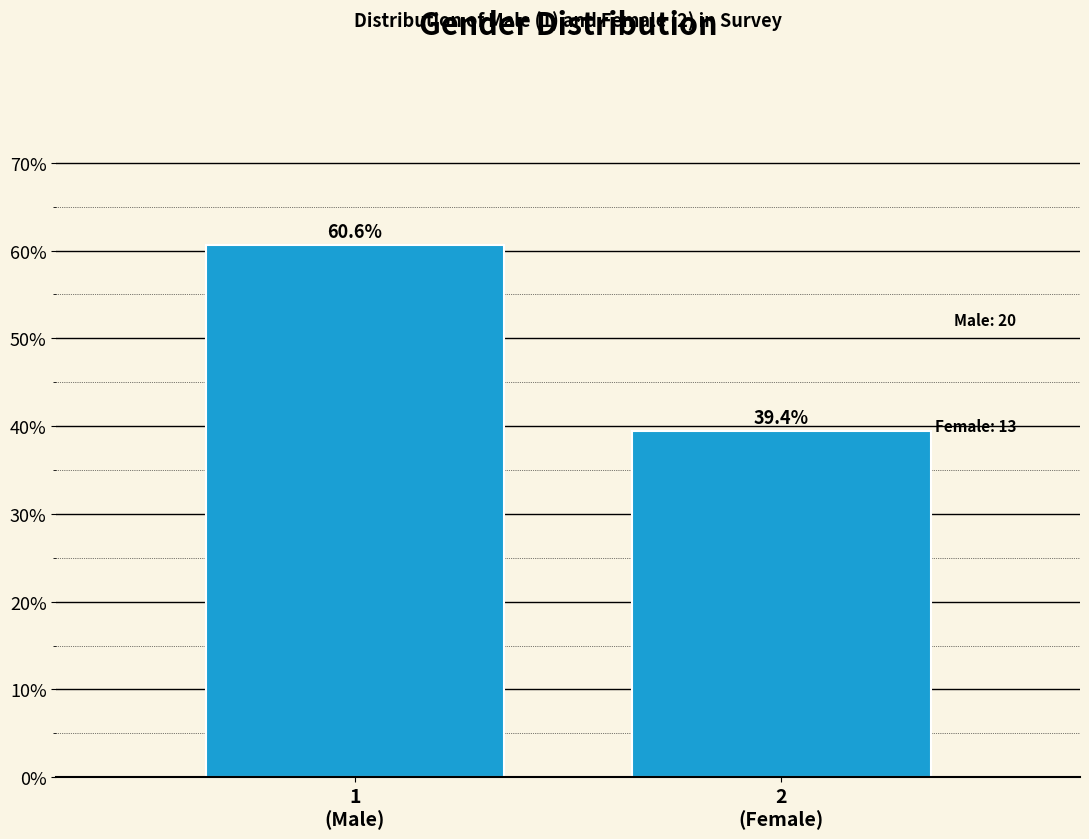

Reading left to right, list all the values displayed in this chart.

60.6	39.4